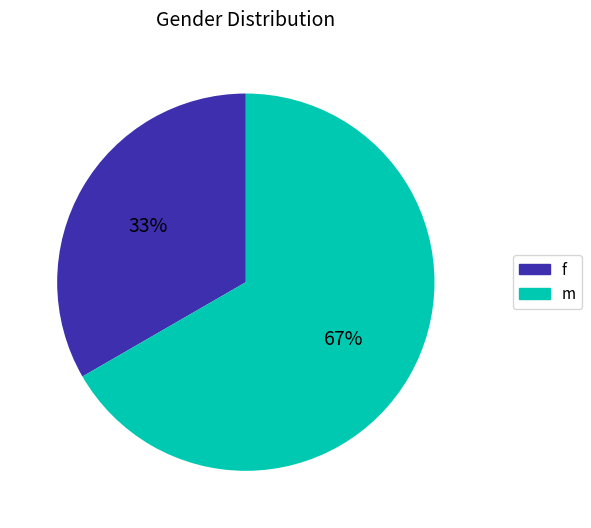

To the nearest percent, what is the combined percentage of f and m?

100%